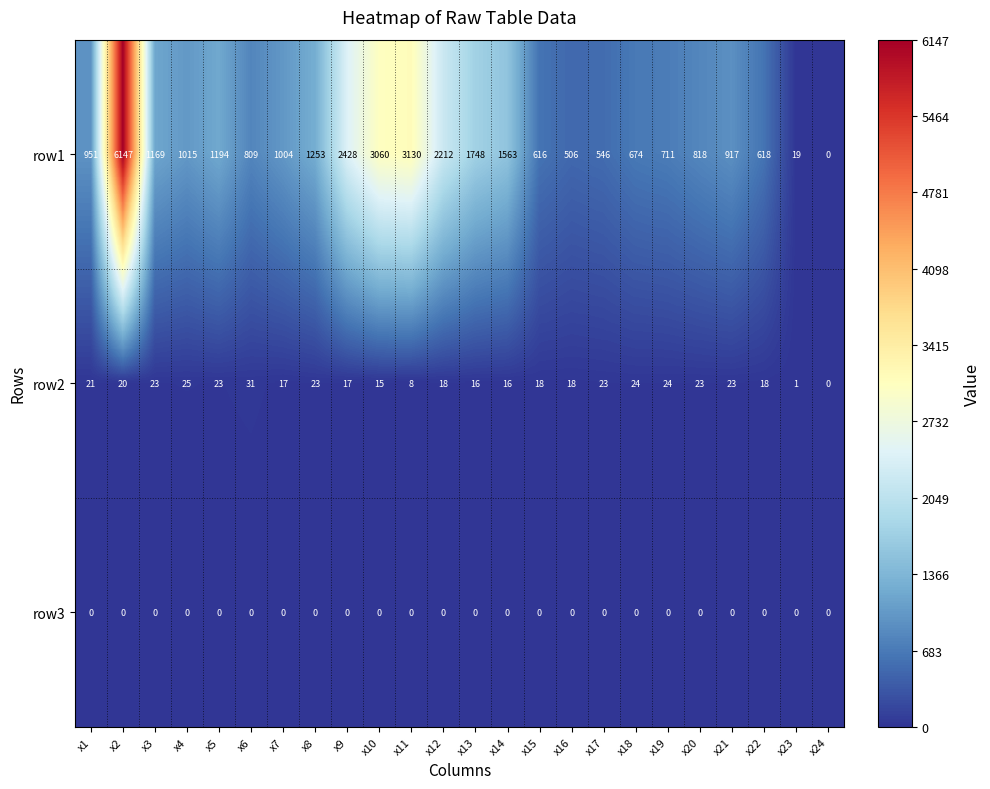

Which category has the lowest value in the row1 series?

x24